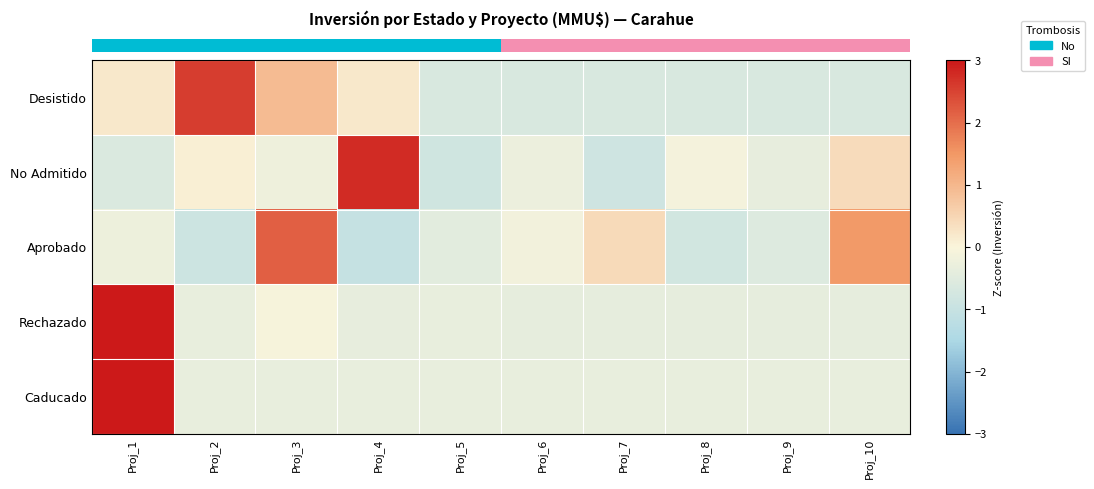

Reading left to right, list all the values displayed in this chart.

row_0: 0.2	2.6	0.9	0.2	-0.6	-0.6	-0.6	-0.6	-0.6	-0.6
row_1: -0.6	0.1	-0.2	2.8	-0.8	-0.3	-0.9	-0.1	-0.4	0.4
row_2: -0.2	-0.9	2.2	-1.0	-0.4	-0.2	0.4	-0.8	-0.6	1.5
row_3: 3.0	-0.3	-0.1	-0.4	-0.3	-0.4	-0.4	-0.4	-0.4	-0.4
row_4: 3.0	-0.3	-0.3	-0.3	-0.3	-0.3	-0.3	-0.3	-0.3	-0.3